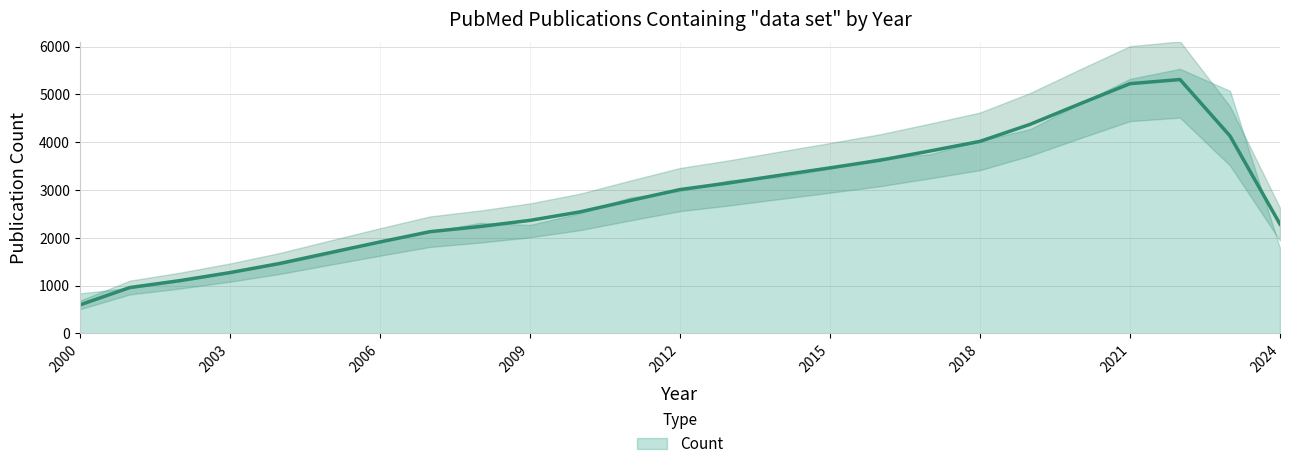

Between 2017 and 2023, which is larger?

2023